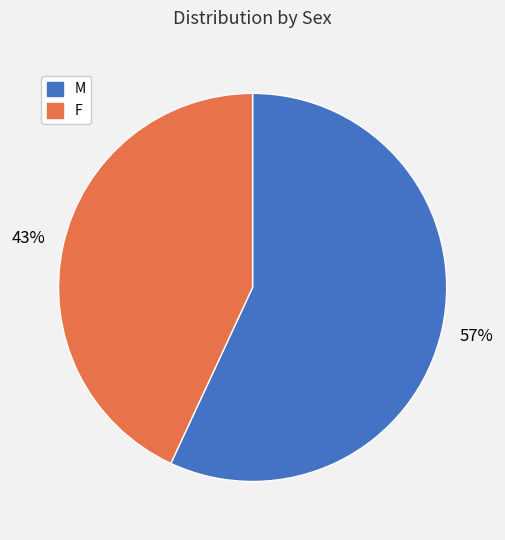

Which slice represents more than half of the pie?

M